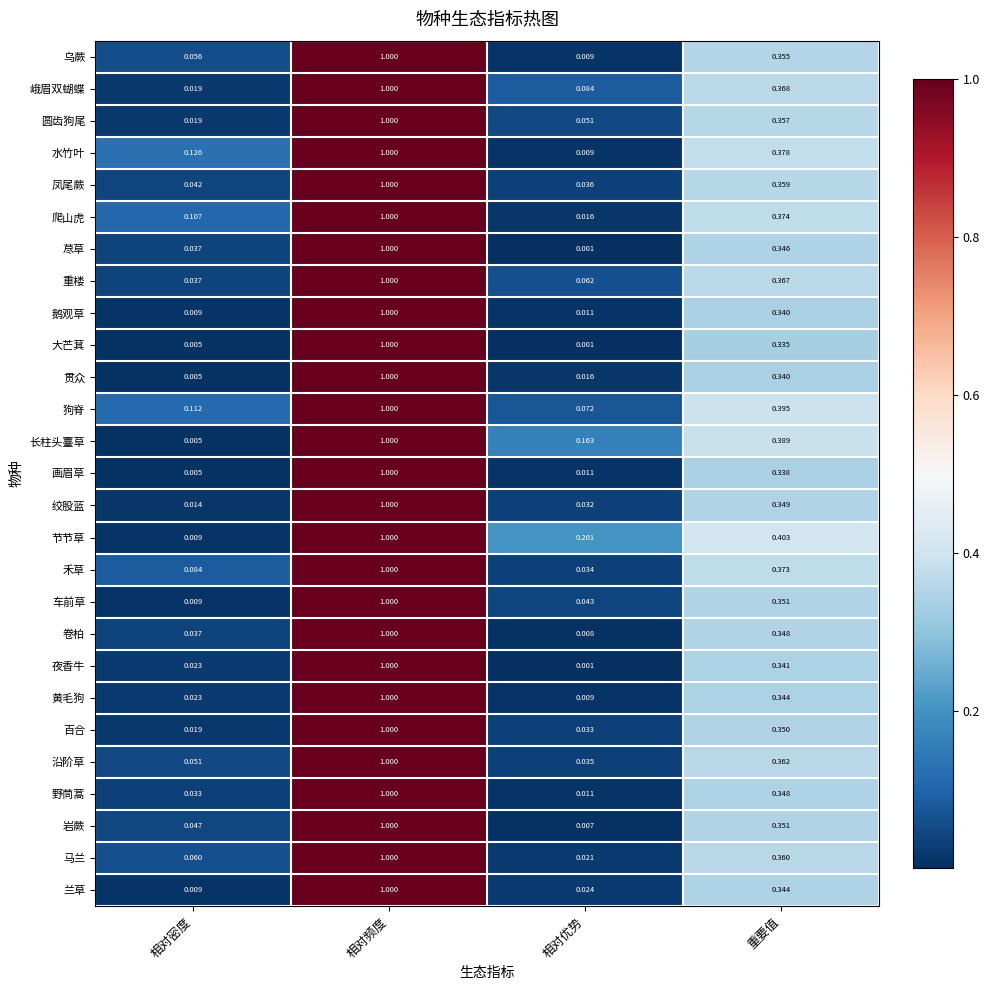

Between 相对优势 and 重要值, which series saw the biggest shift?

水竹叶